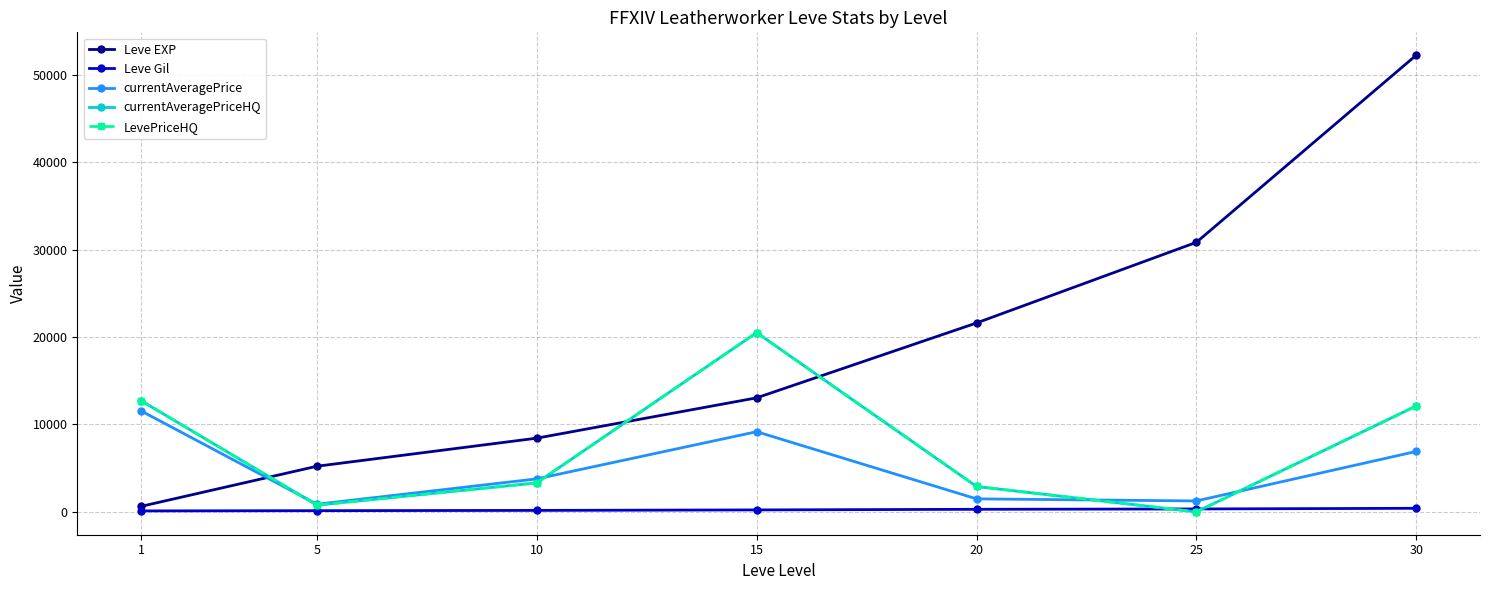

True or false: currentAveragePriceHQ has more than 2 points higher than both neighbors.

False